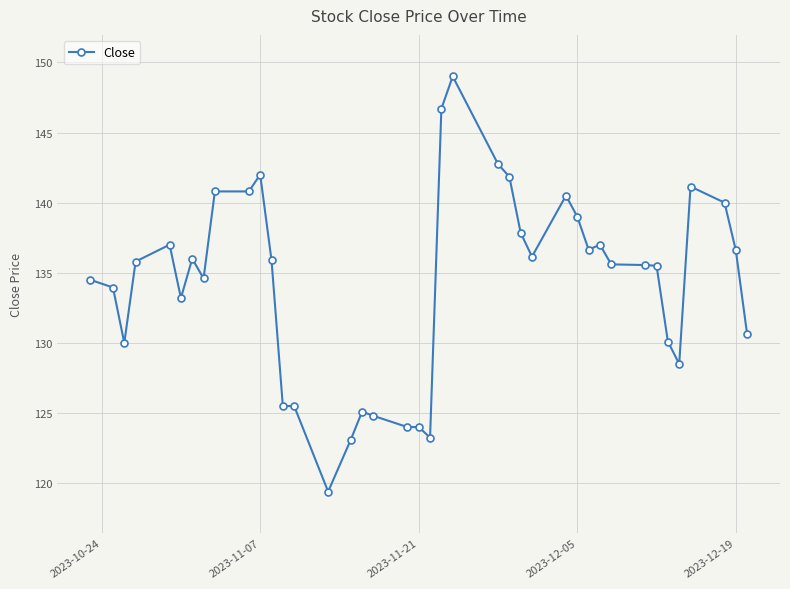

What is the difference between the second highest and second lowest values?

23.6